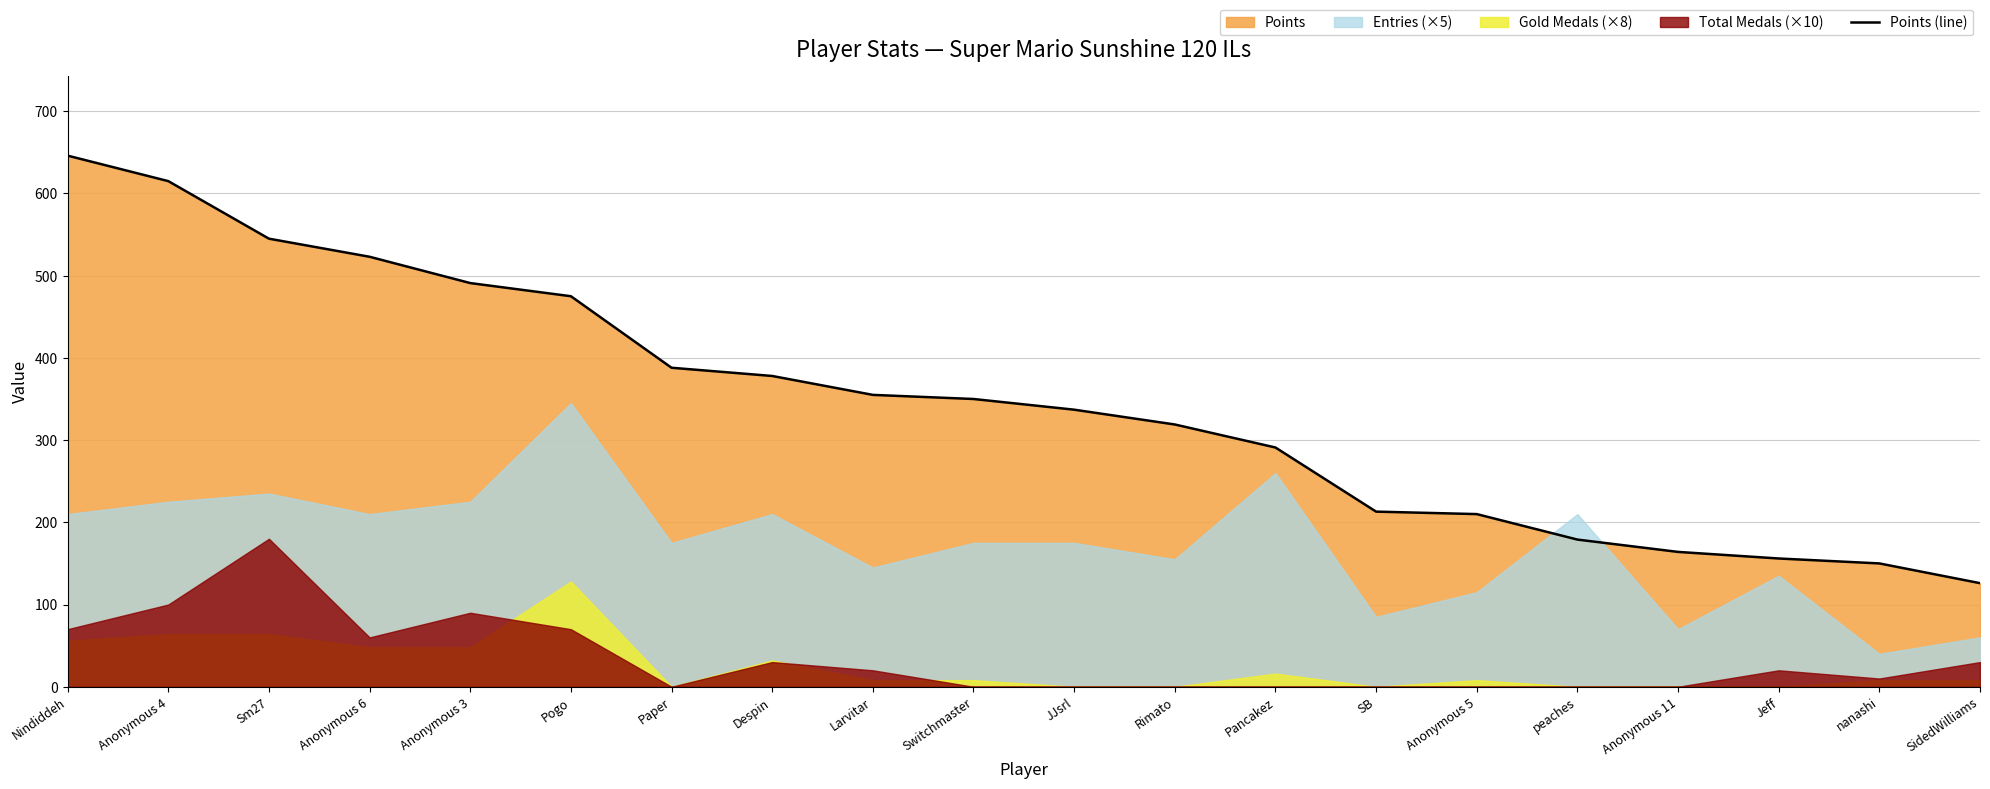

Rank the categories by value from highest to lowest.

Nindiddeh, Anonymous 4, Sm27, Anonymous 6, Anonymous 3, Pogo, Paper, Despin, Larvitar, Switchmaster, JJsrl, Rimato, Pancakez, SB, Anonymous 5, peaches, Anonymous 11, Jeff, nanashi, SidedWilliams